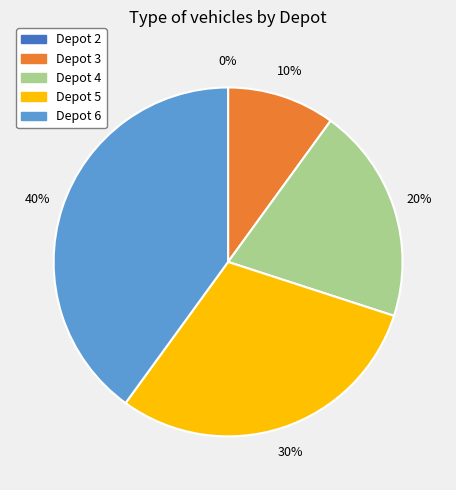

Count the number of slices in the pie.

5